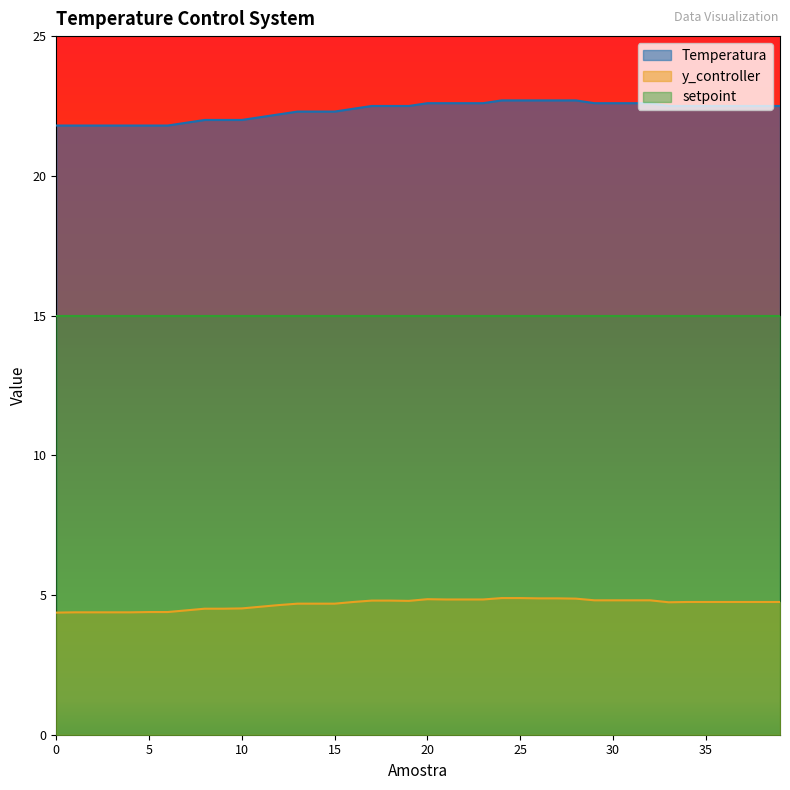

True or false: y_controller has a value of 6.3 at 29.

False